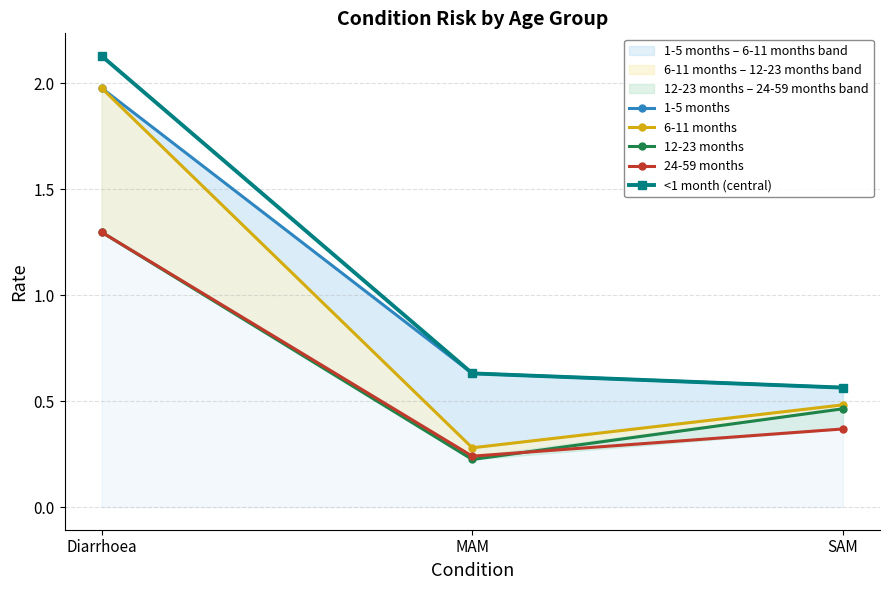

What is the minimum value for 6-11 months?

0.3